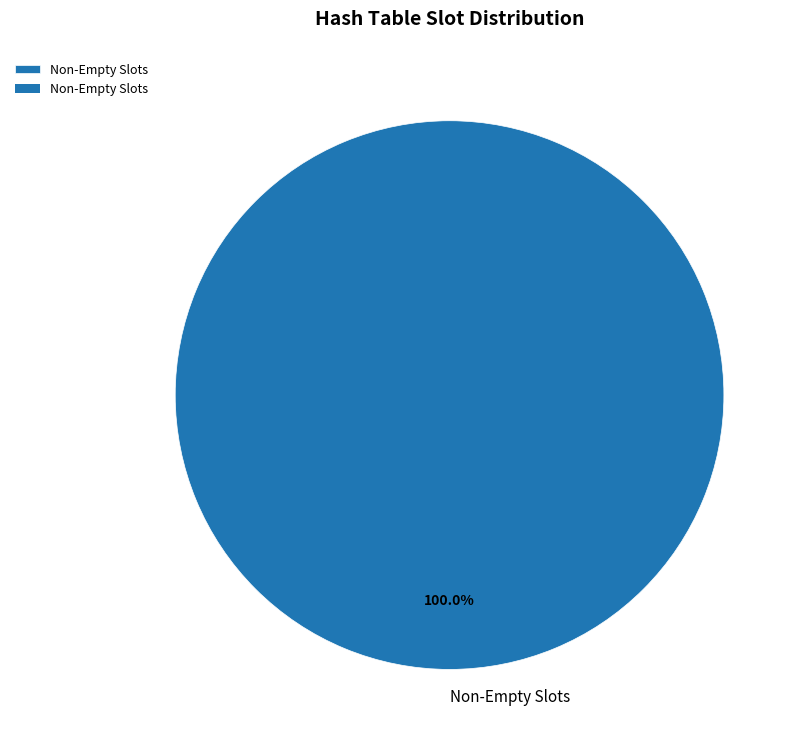

To the nearest percent, what portion does Non-Empty Slots represent?

100%